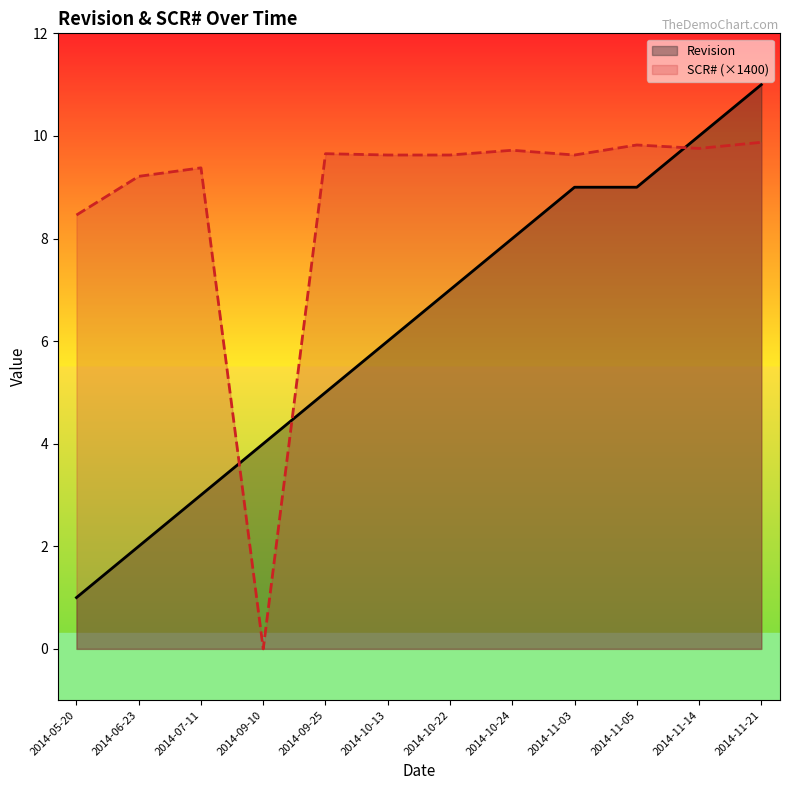

Is it true that Revision equals 4.0 at 2014-09-10?

True